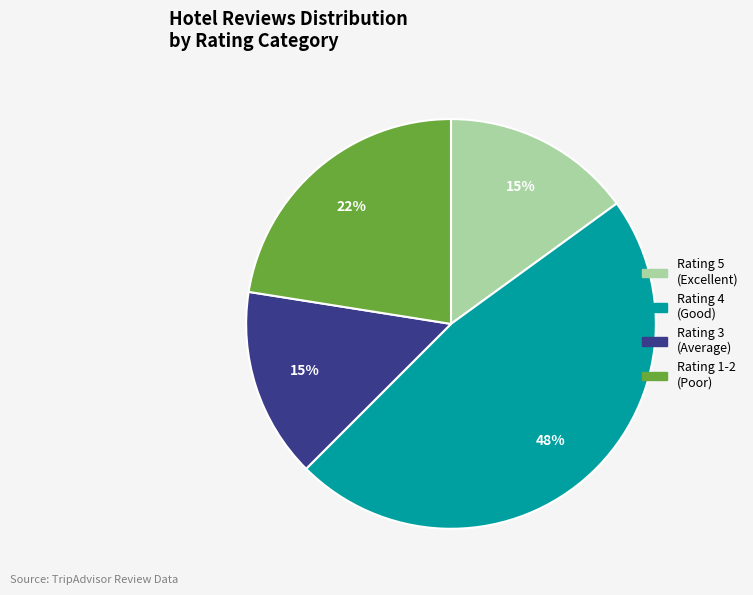

The Rating 3 (Average) slice represents 1% of the pie. True or false?

False